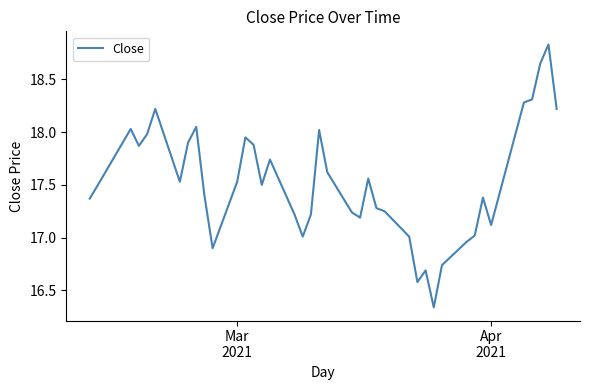

What is the difference between the maximum and minimum values?

2.5